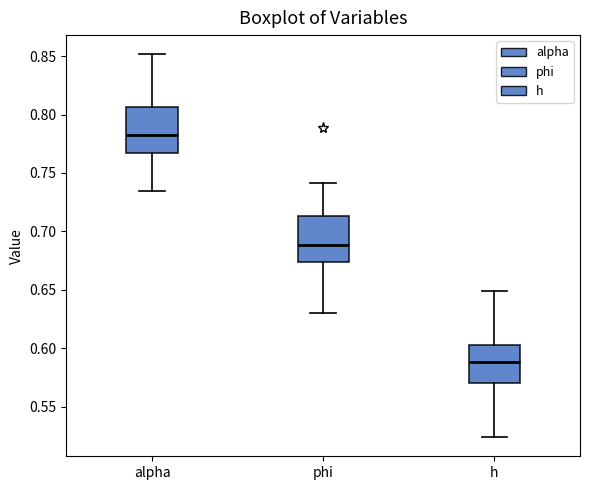

Where is the lower edge of the box for alpha on the y-axis? The values are not printed on the chart, so give them approximately, as read against the axis.

0.765